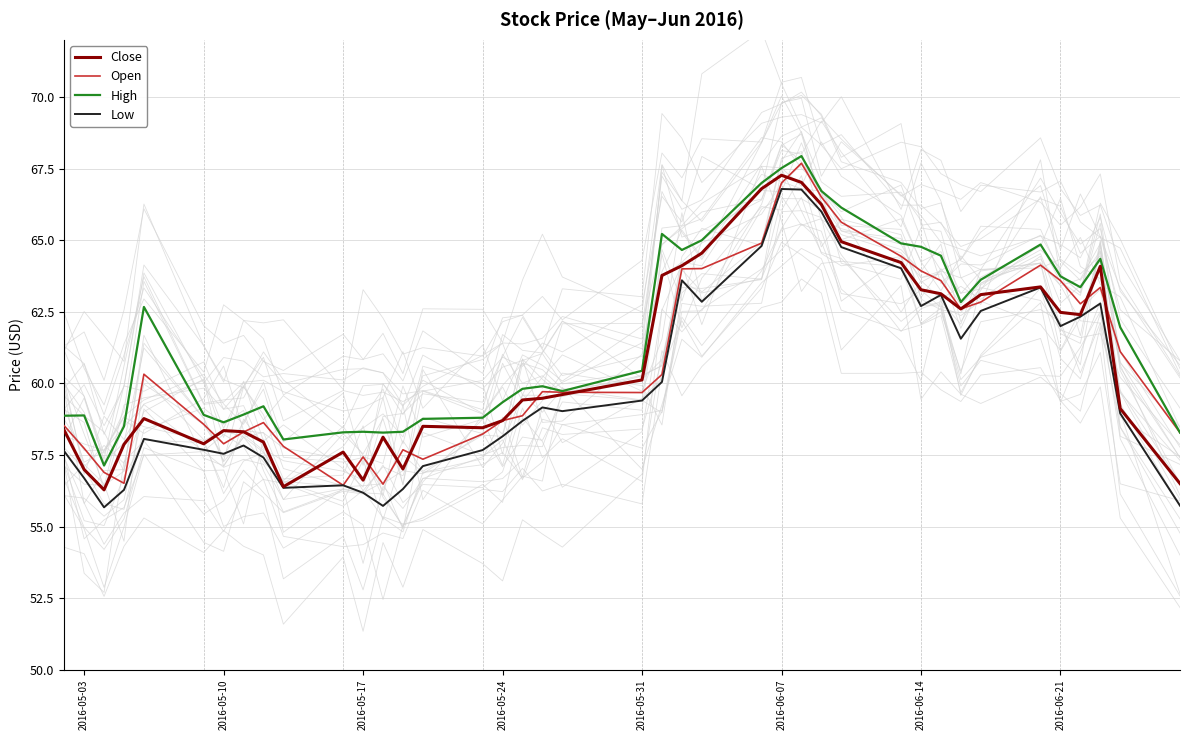

Which label corresponds to the smallest value in the chart?

2016-05-17